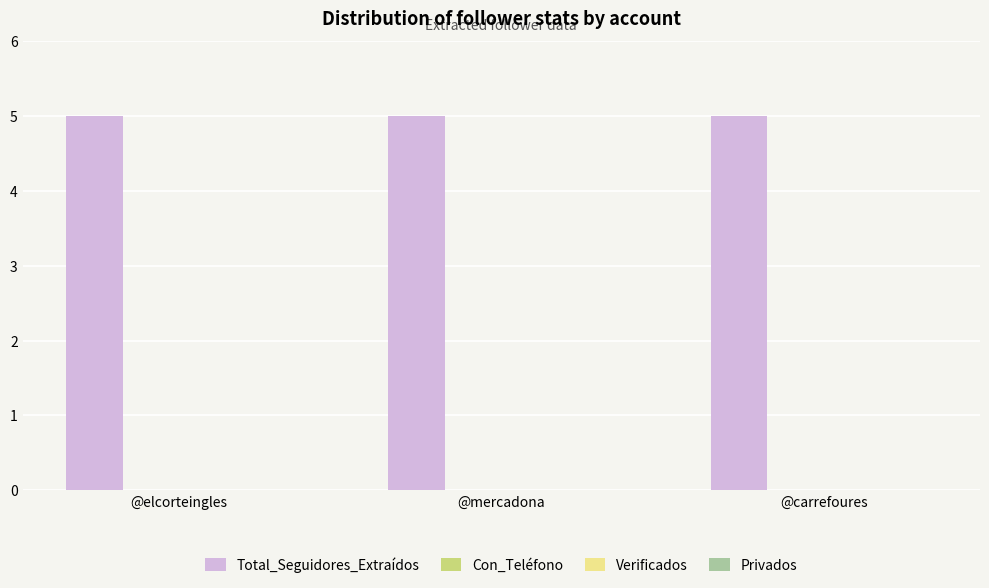

Reading left to right, what are all the values shown in this chart?

Total_Seguidores_Extraídos: 5	5	5
Con_Teléfono: 0	0	0
Verificados: 0	0	0
Privados: 0	0	0